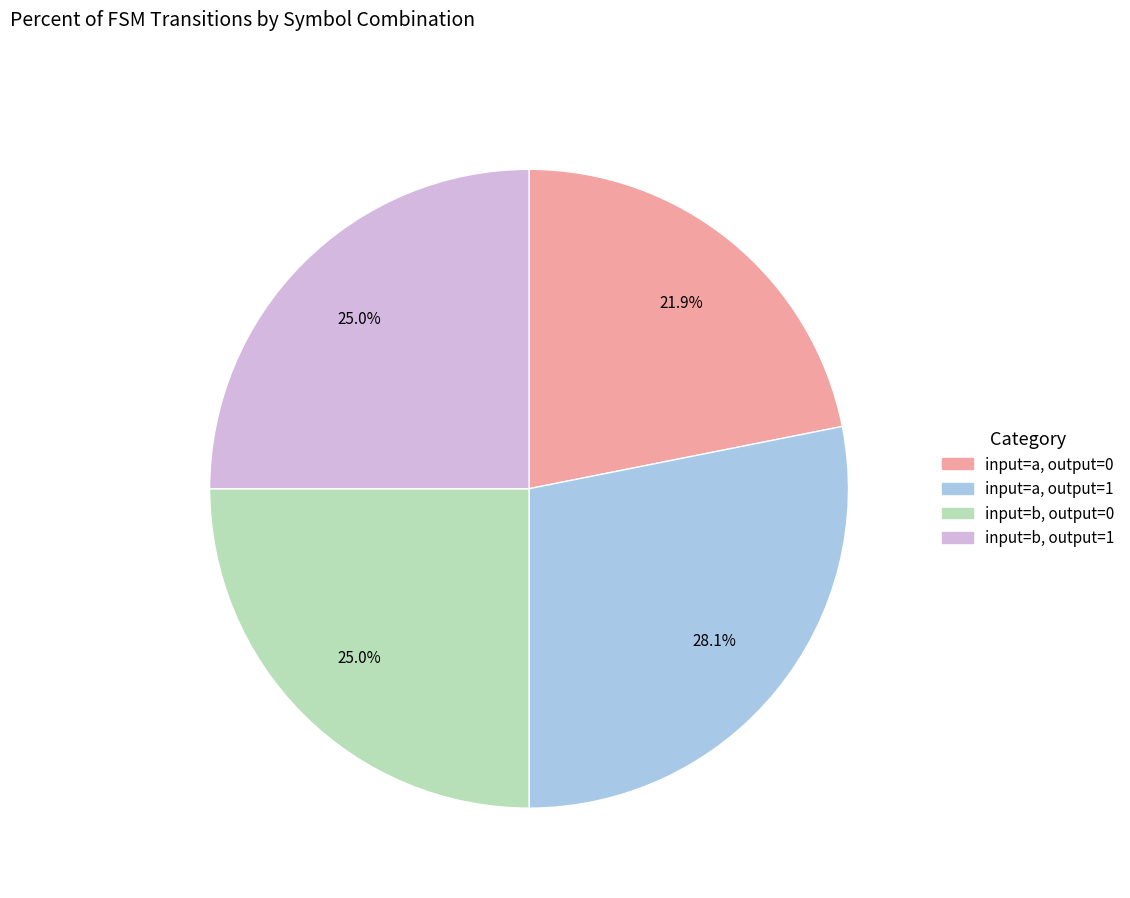

How many segments does this pie chart have?

4